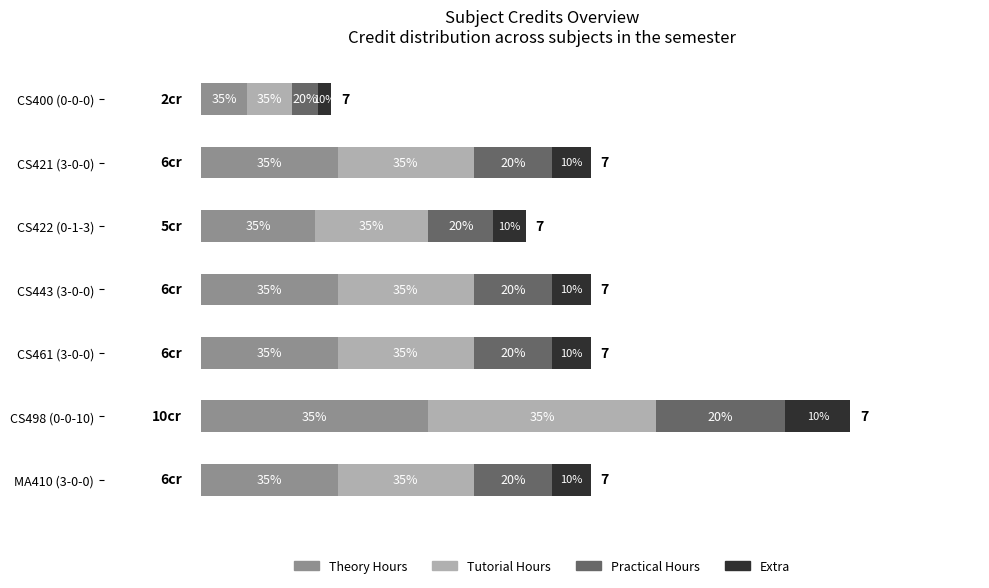

At how many categories does at least one series exceed 1?

6